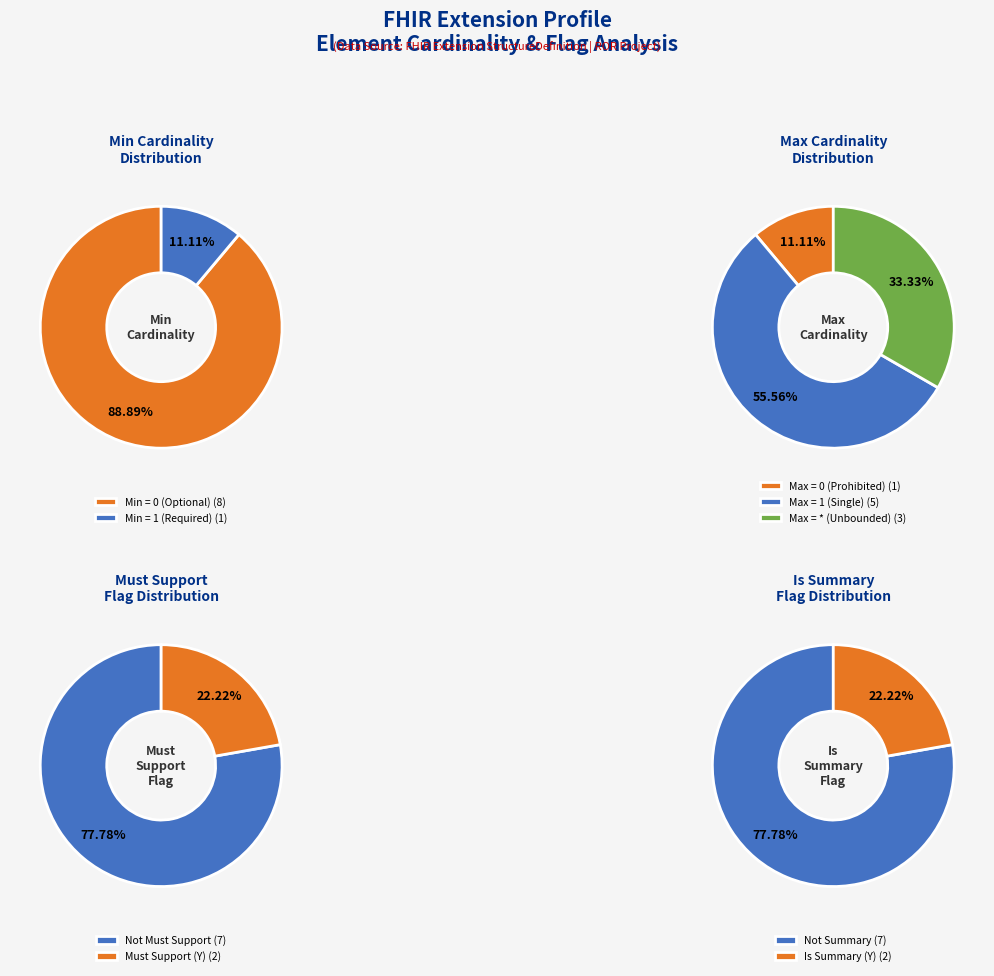

Does any single category account for the majority?

Yes